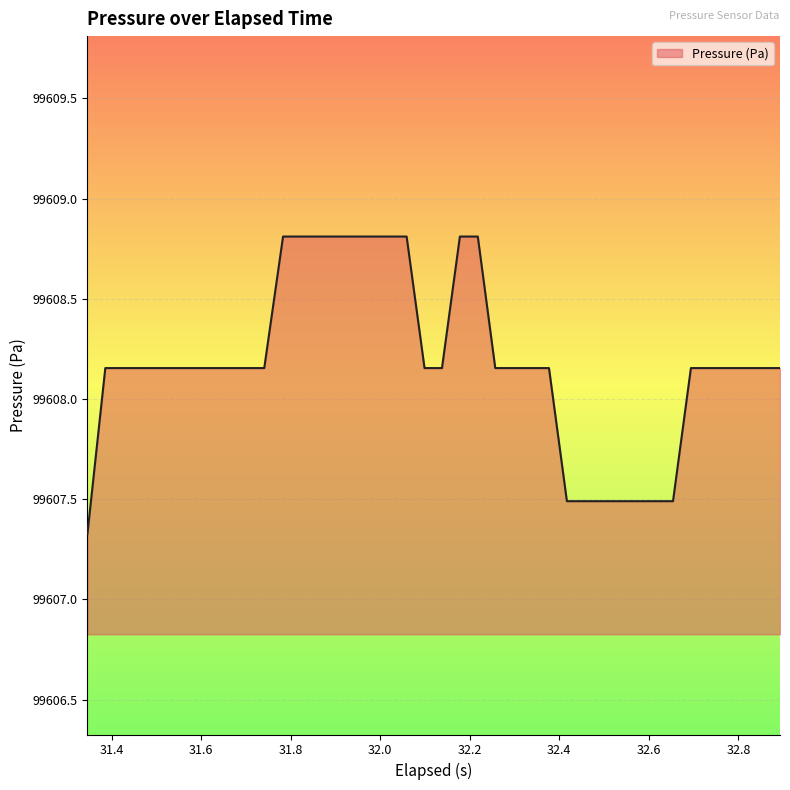

What is the greatest value displayed?

99608.8